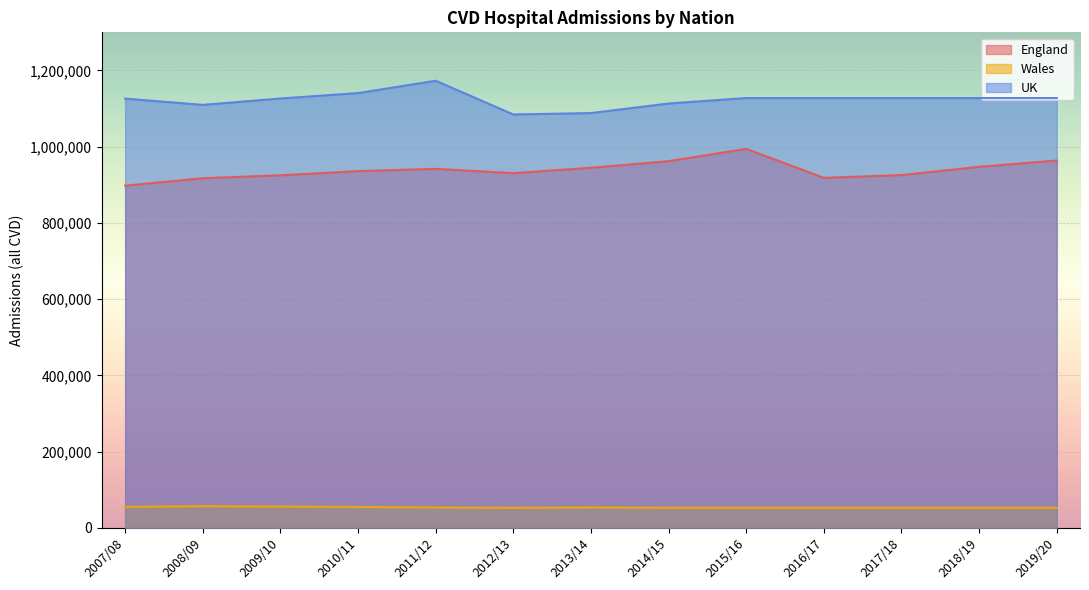

At which category does England reach its first local peak?

2011/12